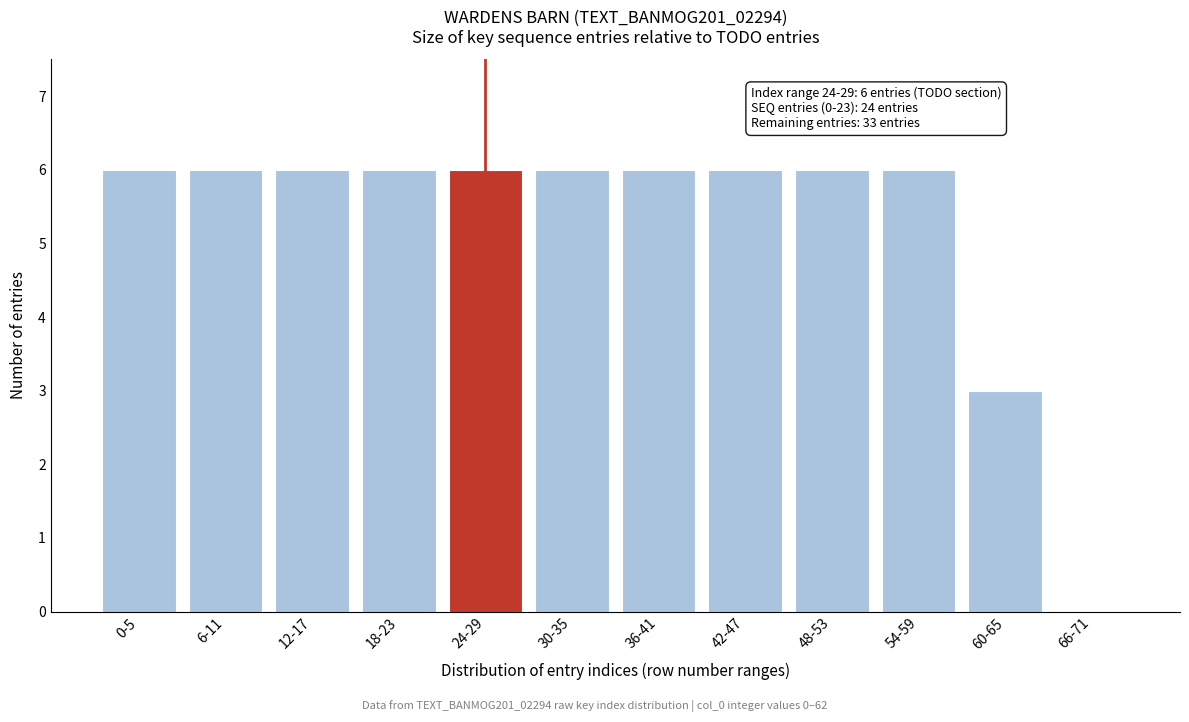

Reading left to right, what are all the values shown in this chart?

0-5=6	6-11=6	12-17=6	18-23=6	24-29=6	30-35=6	36-41=6	42-47=6	48-53=6	54-59=6	60-65=3	66-71=0